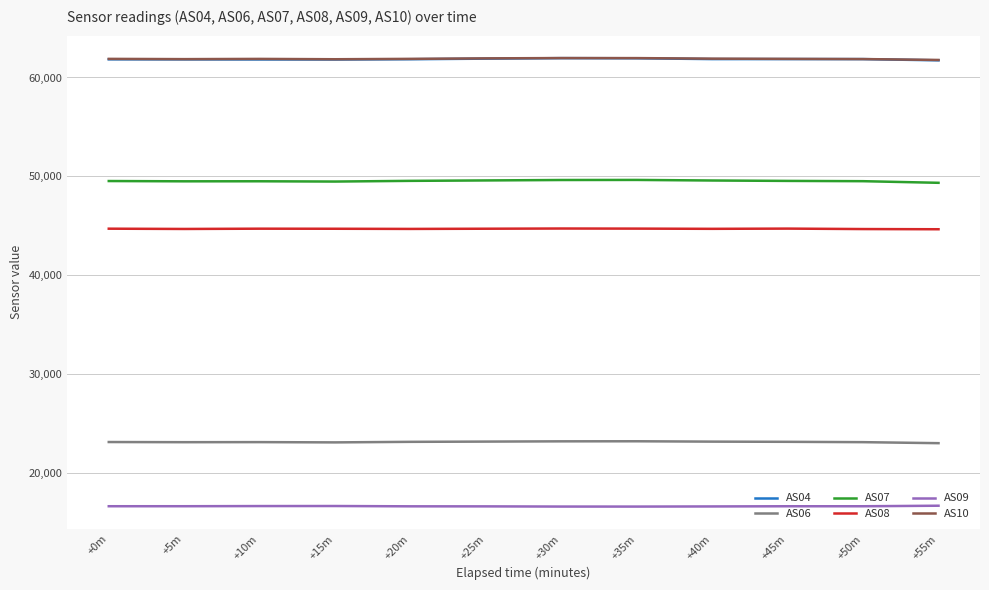

The value of AS09 at +20m is 16619. True or false?

True